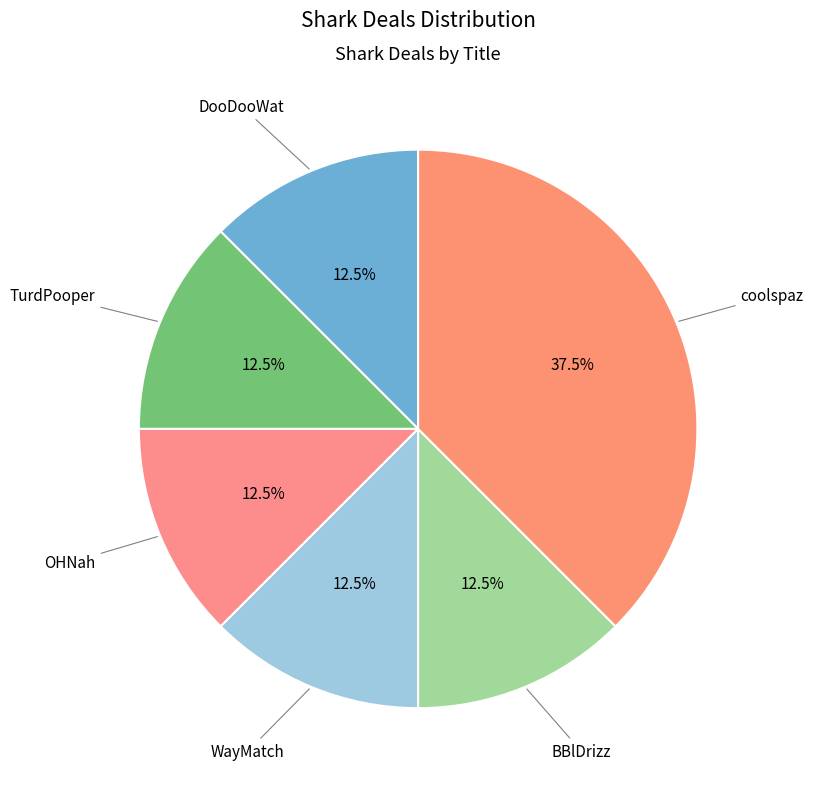

Count the number of slices in the pie.

6